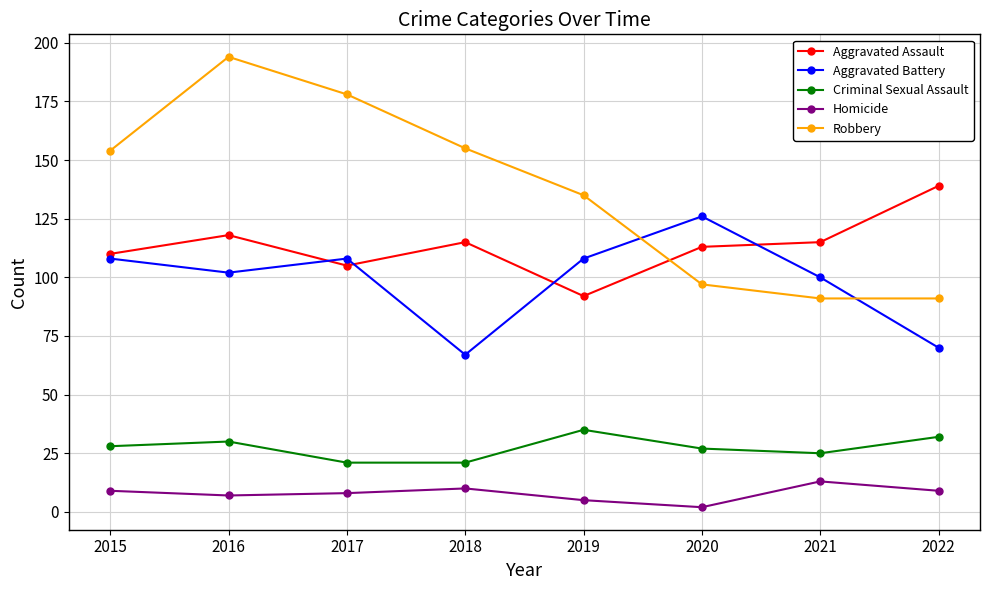

At which category does the chart reach its peak across all series?

2016